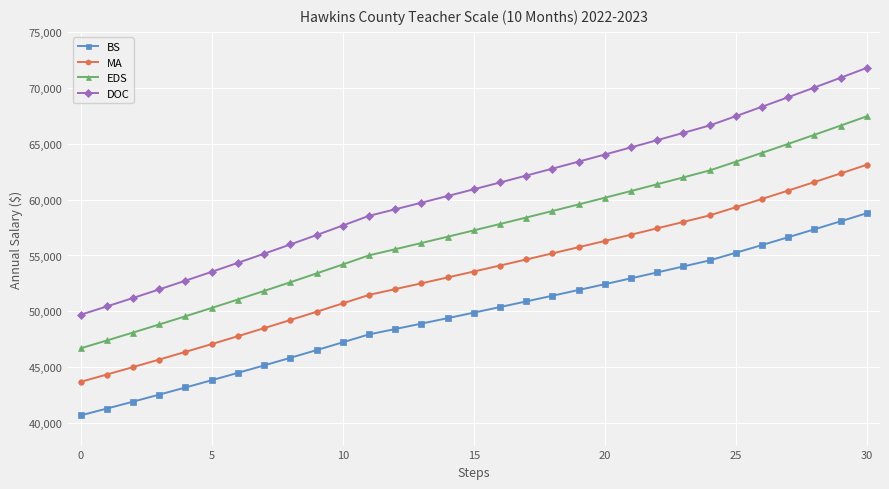

What is the average value of the EDS series?

57055